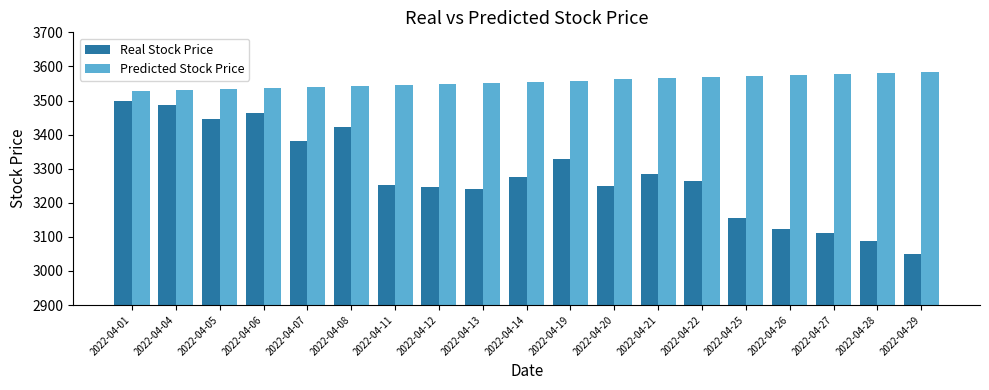

What is the difference between the maximum and minimum values in the Real Stock Price series?

449.0